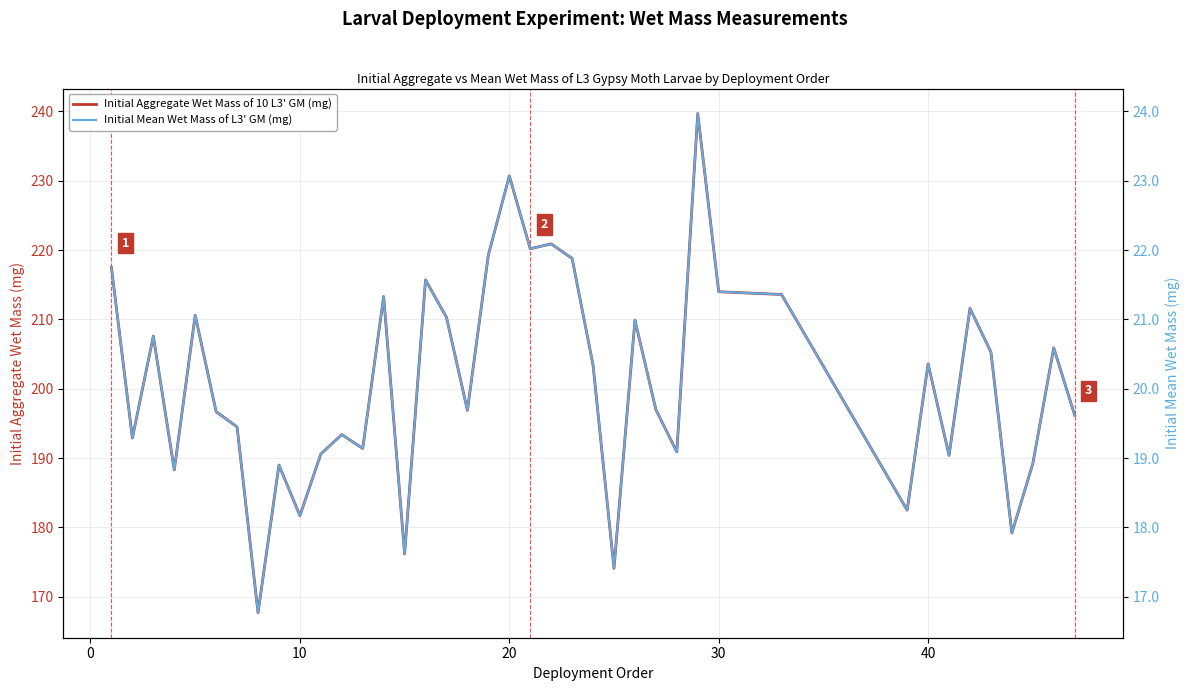

What is the minimum value for Initial Aggregate Wet Mass of 10 L3' GM (mg)?

167.7